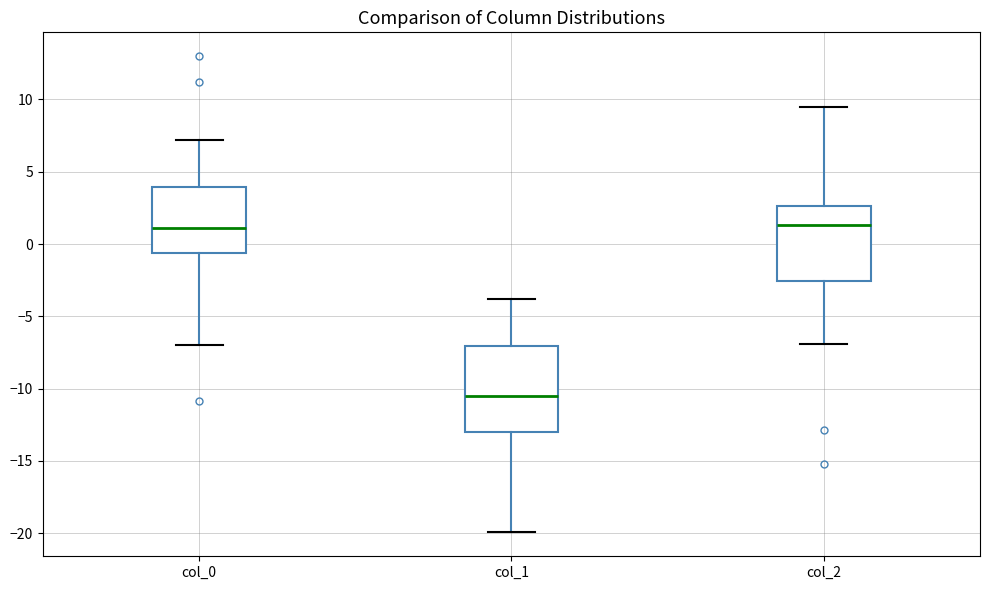

Which box is the tallest, from its lower edge to its upper edge?

col_1